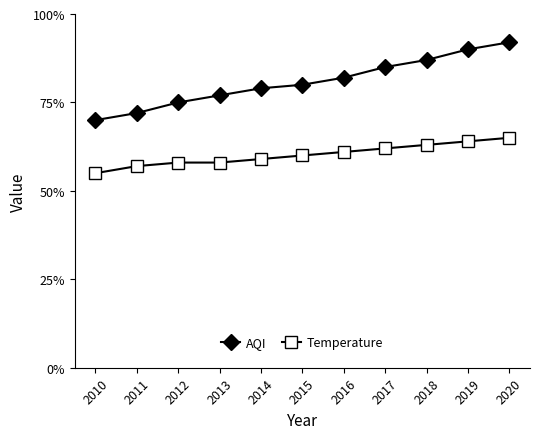

At which category is the sum across all series the highest?

2020